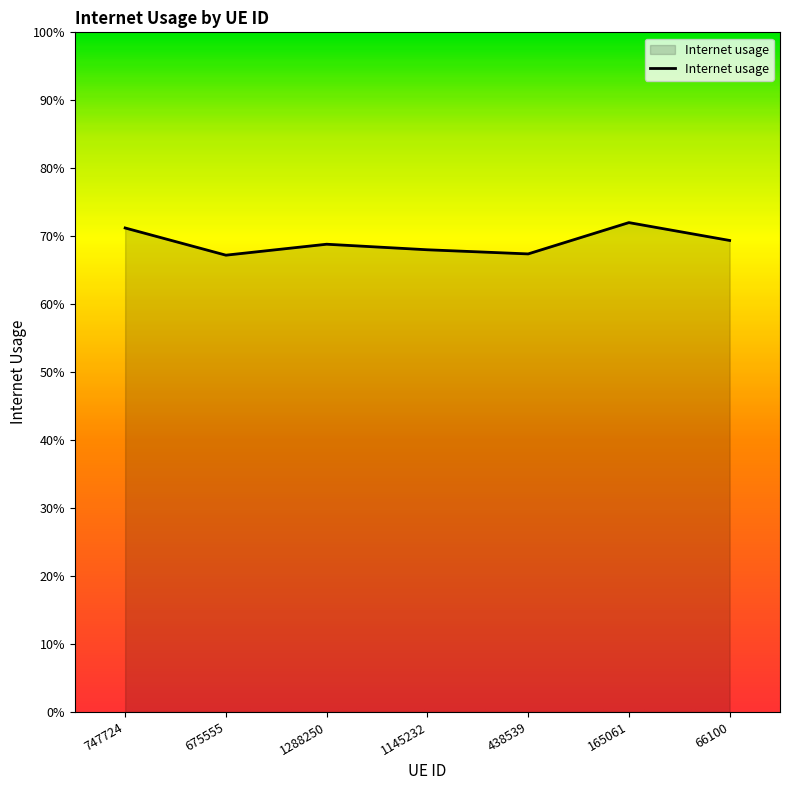

Read the value at 1145232.

0.7